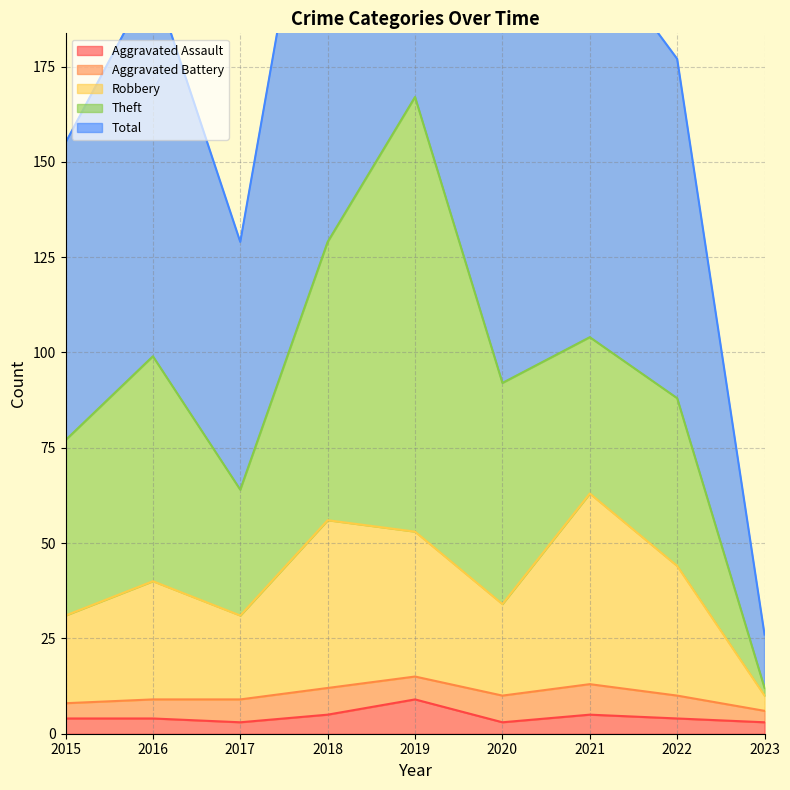

Which category has the lowest value across all series?

2017